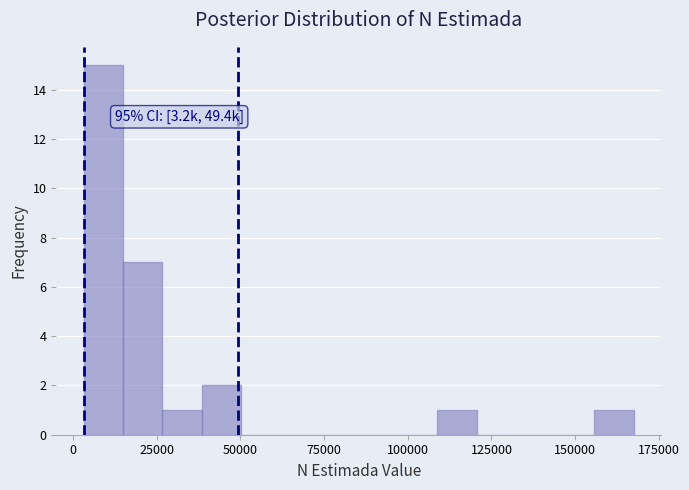

Read against the x-axis, roughly where is the centre of the tallest bar?

10000